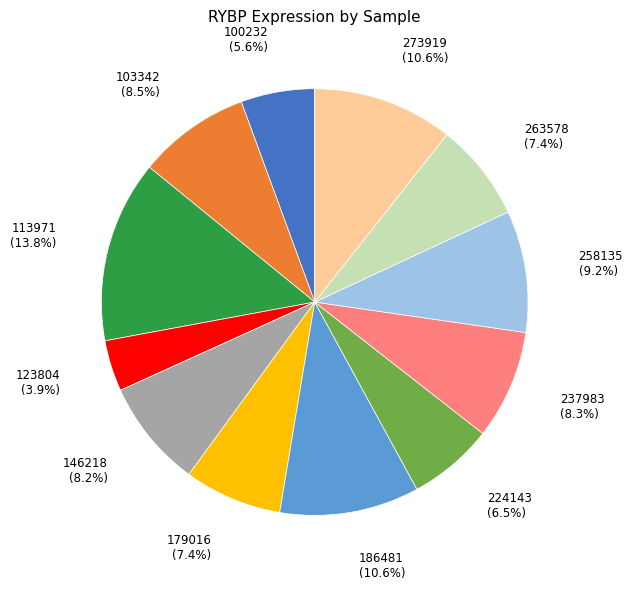

Which slice is the largest?

113971